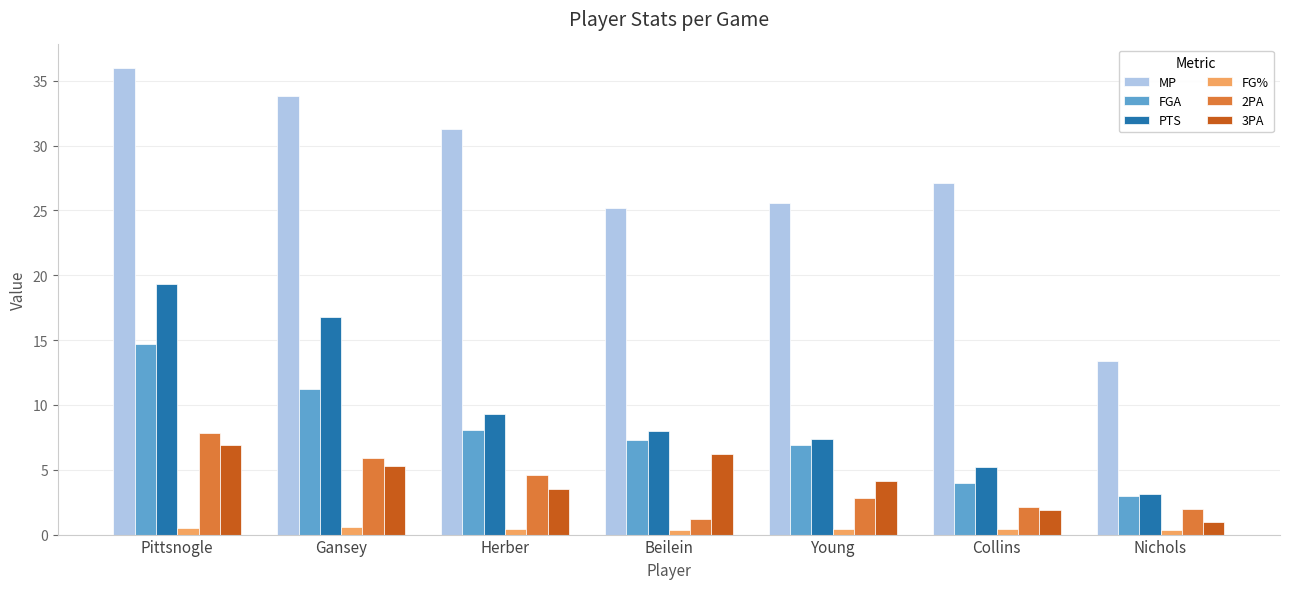

What position from the right is Gansey?

6